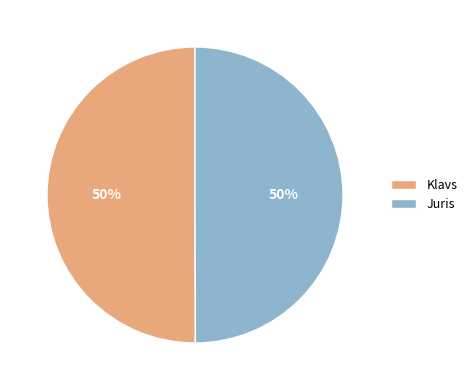

To the nearest percent, what portion does Klavs represent?

50%